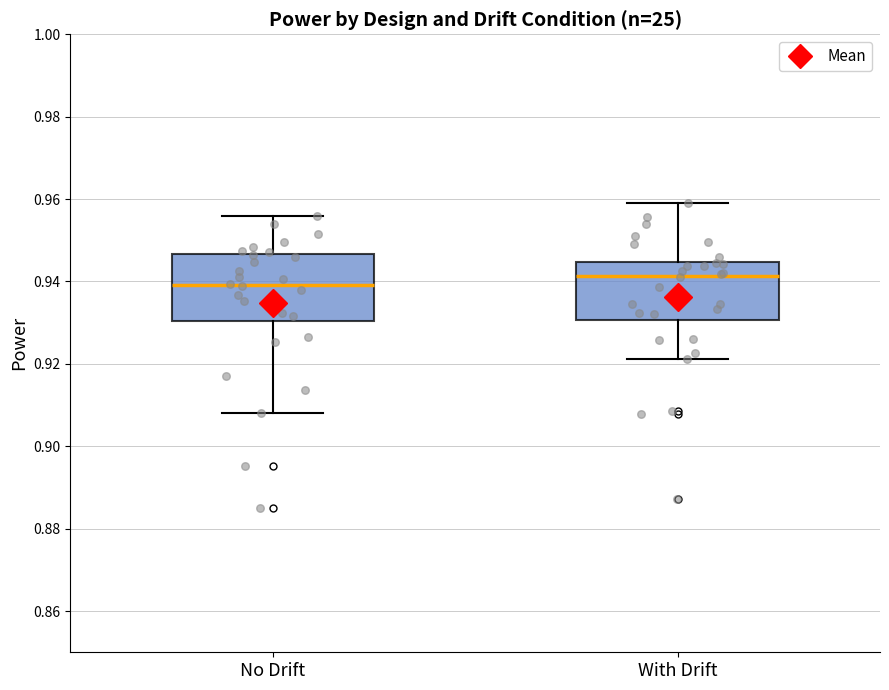

Reading left to right, read every box against the y-axis: the position of its median line, the range the box covers, and the ends of its whiskers. The values are not printed on the chart, so give them approximately, as read against the axis.

No Drift: median 0.940, box 0.930 to 0.946, whiskers 0.908 to 0.956
With Drift: median 0.942, box 0.930 to 0.944, whiskers 0.922 to 0.960